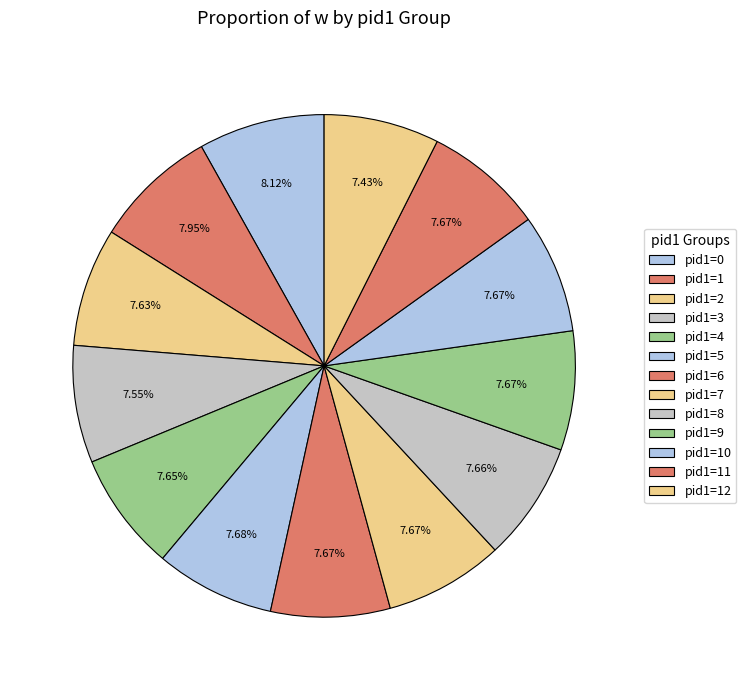

Is there a majority slice in this chart?

No